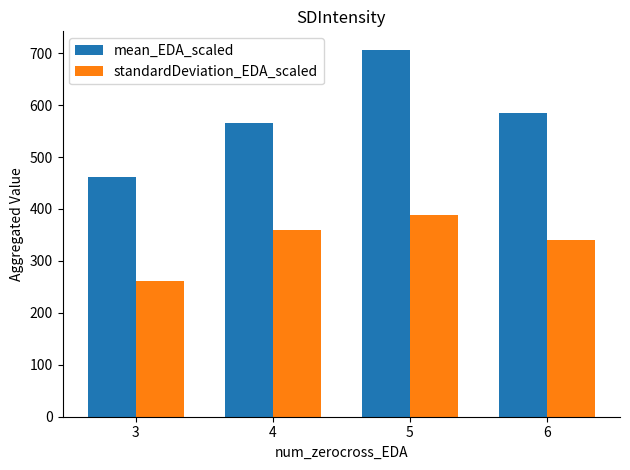

Is it true that standardDeviation_EDA_scaled equals 387.3 at 3?

False